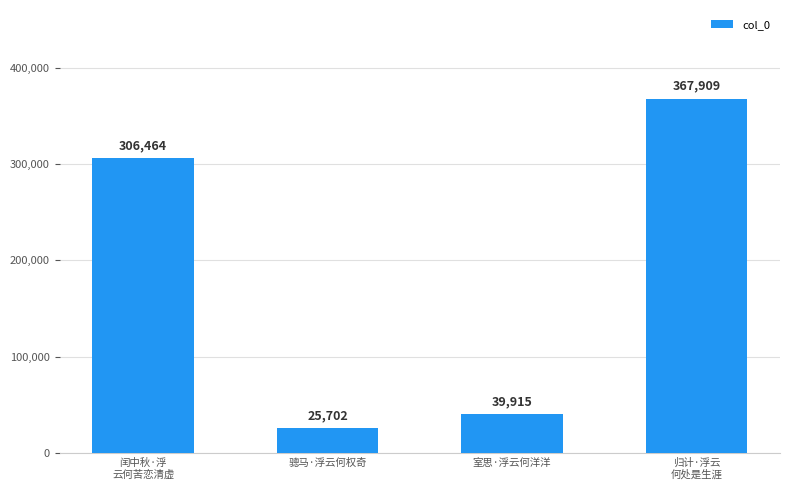

Rank the categories by value from lowest to highest.

骢马·浮云何权奇, 室思·浮云何洋洋, 闰中秋·浮
云何苦恋清虚, 归计·浮云
何处是生涯